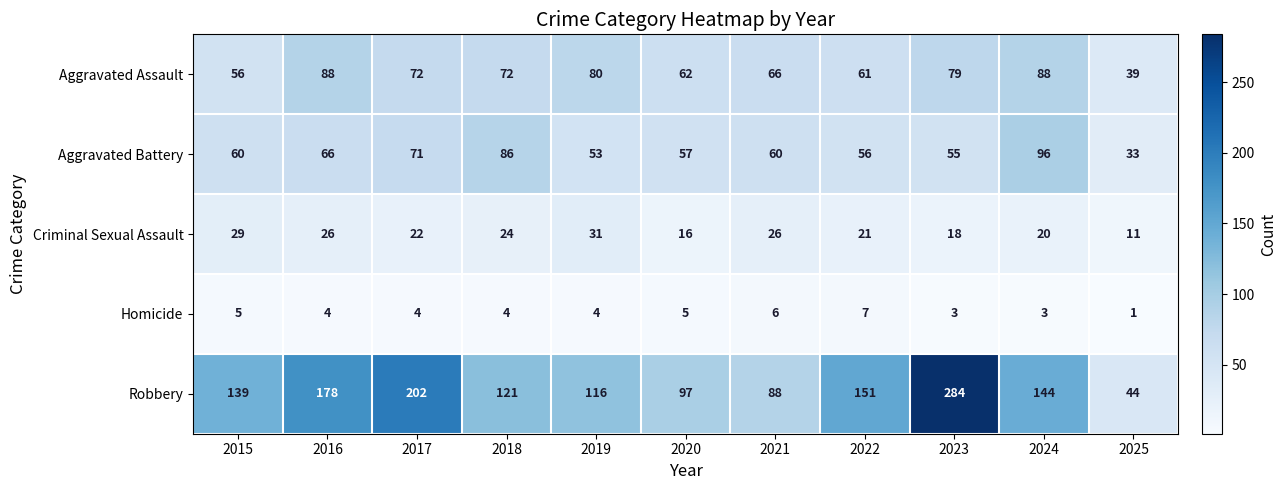

Which category has the lowest value in the Robbery series?

2025